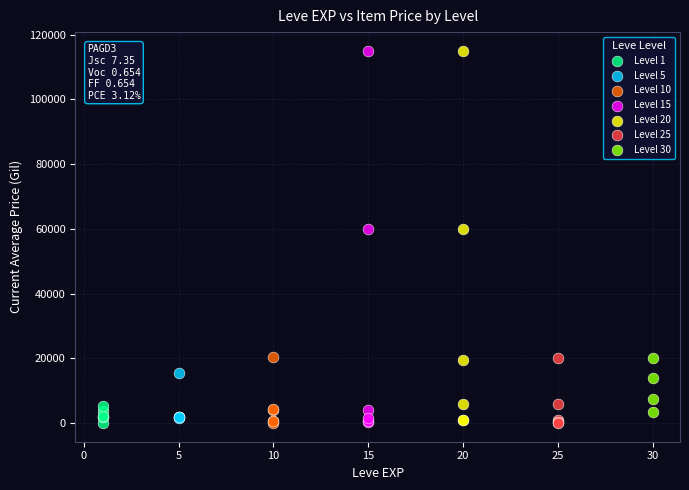

What are all the series names shown in the legend?

Level 1, Level 5, Level 10, Level 15, Level 20, Level 25, Level 30